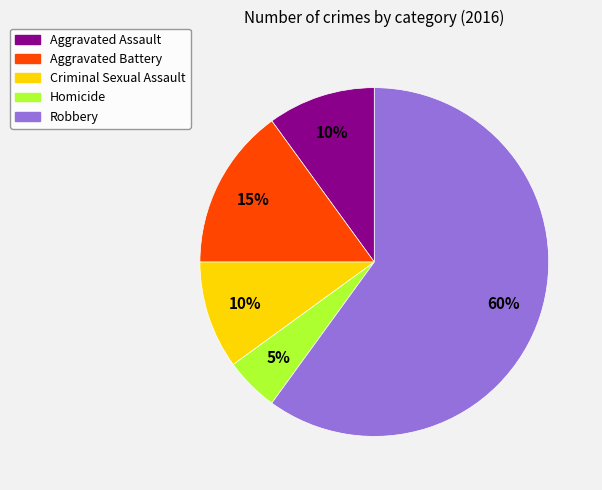

To the nearest percent, what is the difference between the largest and smallest slice percentages?

55%